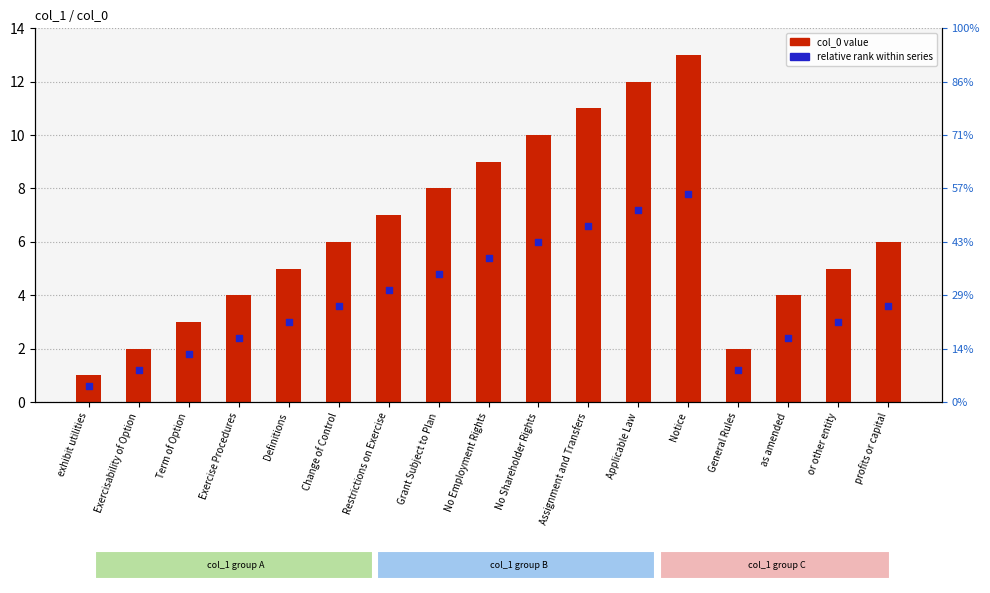

At which category is the sum across all series the highest?

Notice